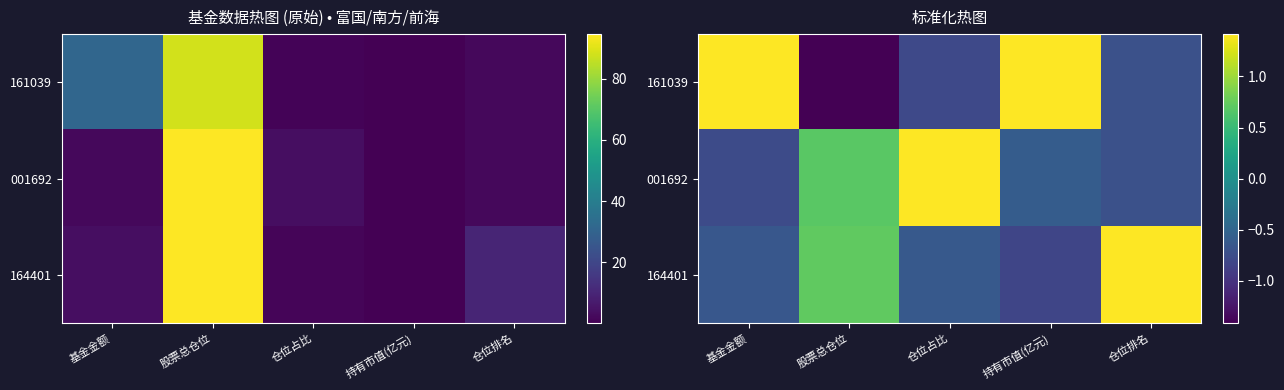

Is it true that 164401 equals -0.8 at 持有市值(亿元)?

True